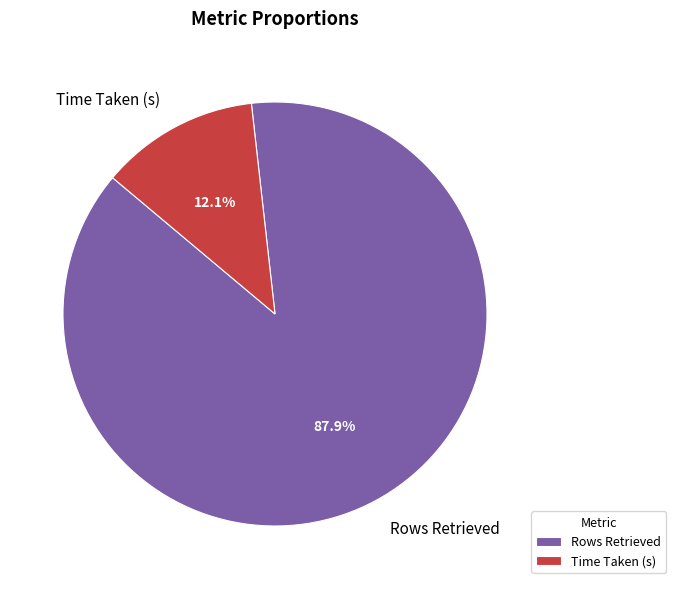

How many slices are in this pie chart?

2